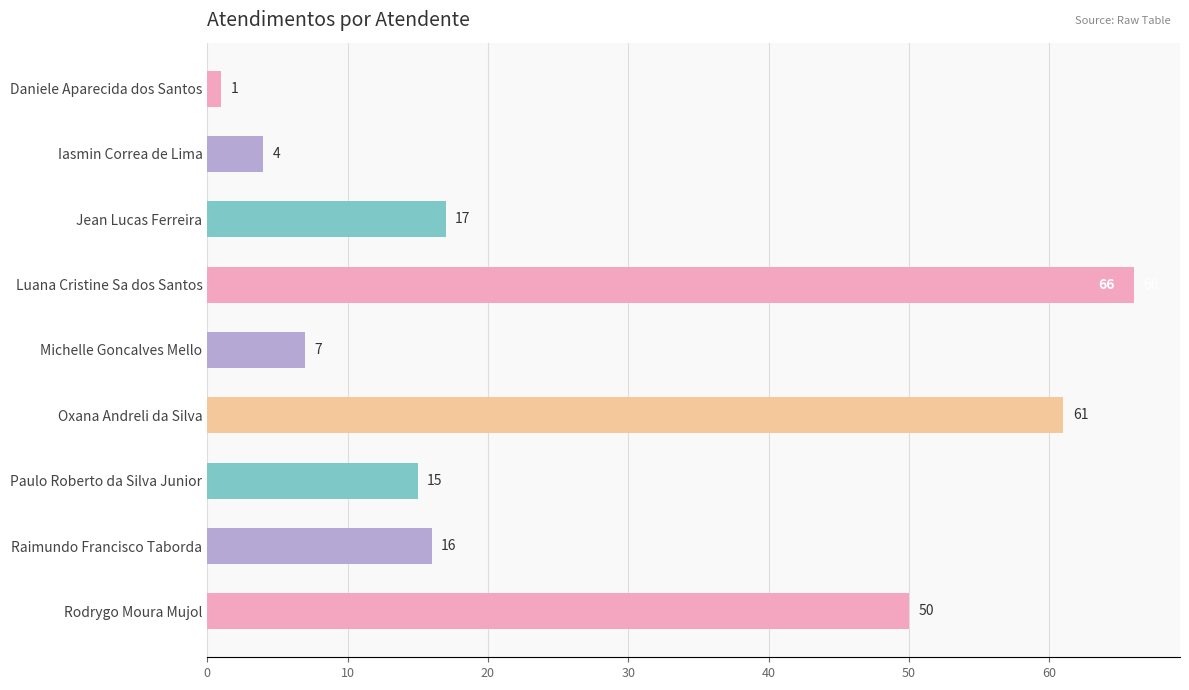

The value at Paulo Roberto da Silva Junior is 21. True or false?

False